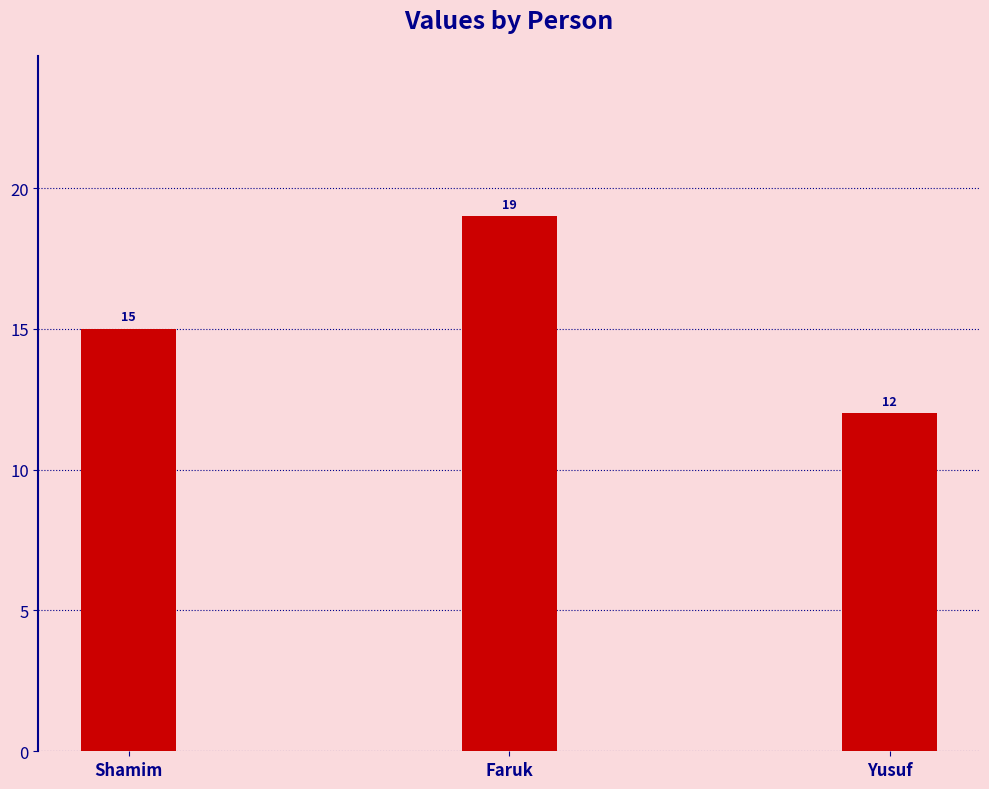

Between Yusuf and Shamim, which is larger?

Shamim